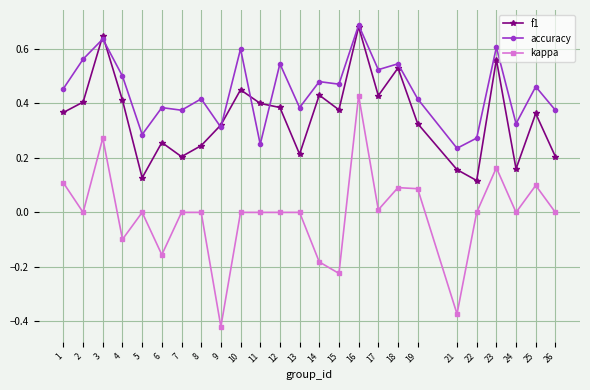

Between 21 and 26, which series saw the biggest shift?

kappa